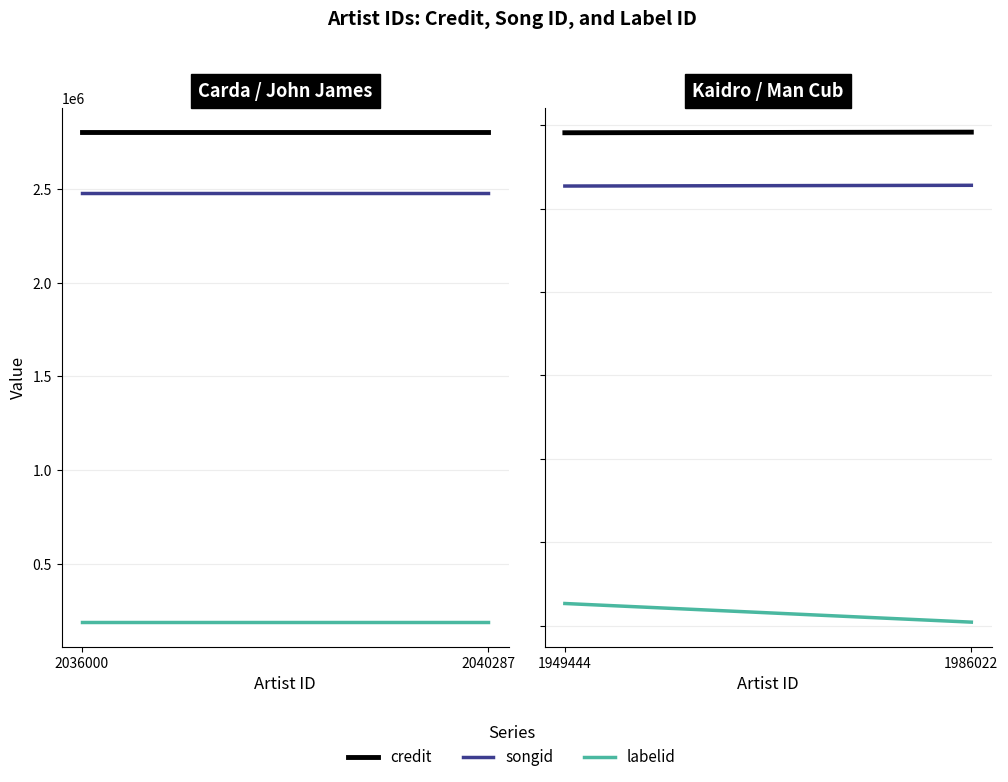

Which series has the widest spread of values?

labelid